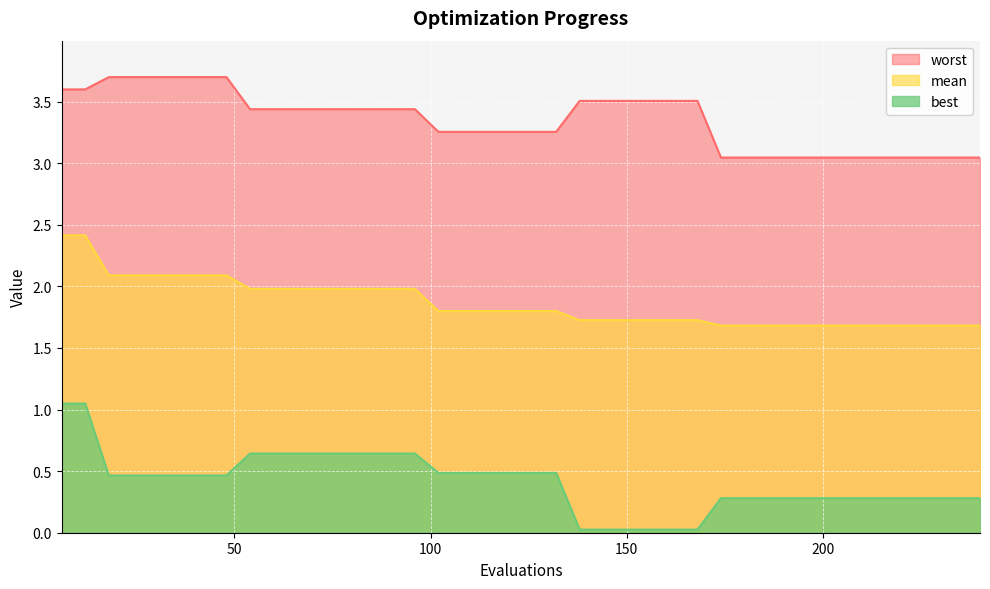

The best series shows 0.0 at 162. True or false?

True